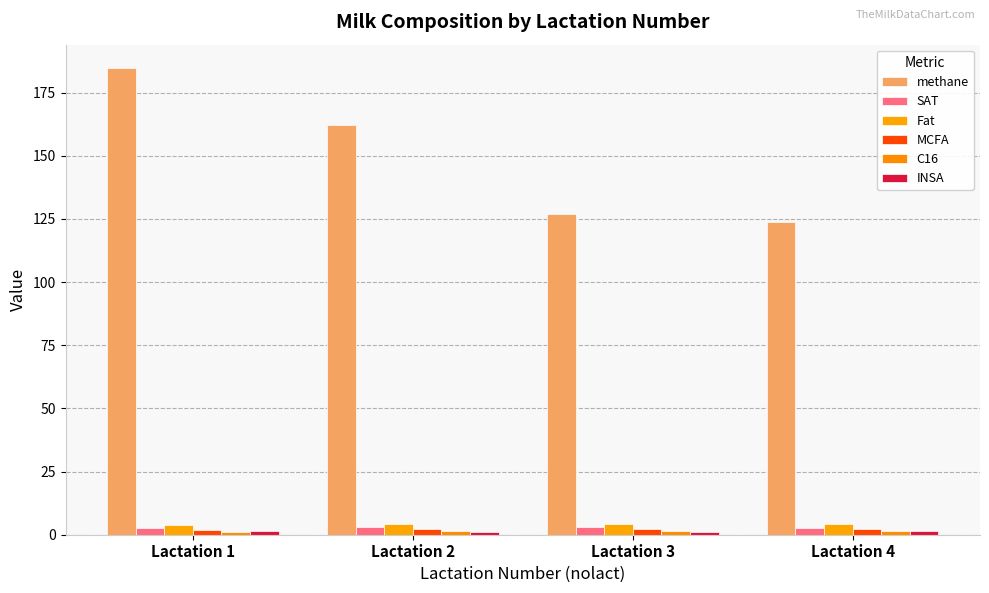

At which category does the chart reach its peak across all series?

Lactation 1